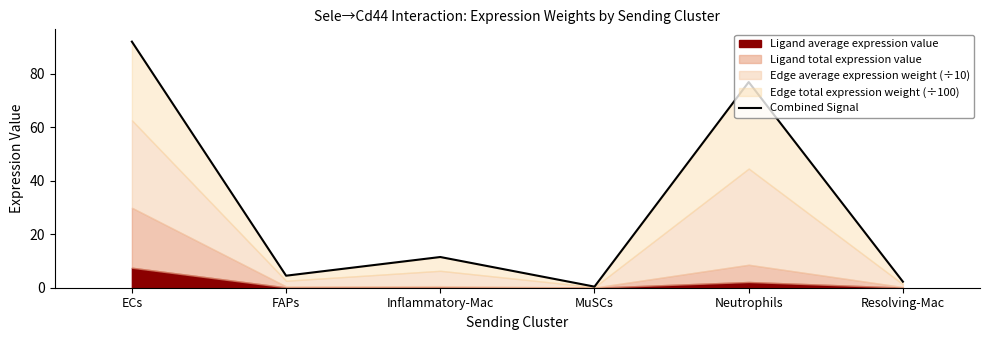

List the labels in order of value, largest first.

ECs, Neutrophils, Inflammatory-Mac, FAPs, Resolving-Mac, MuSCs